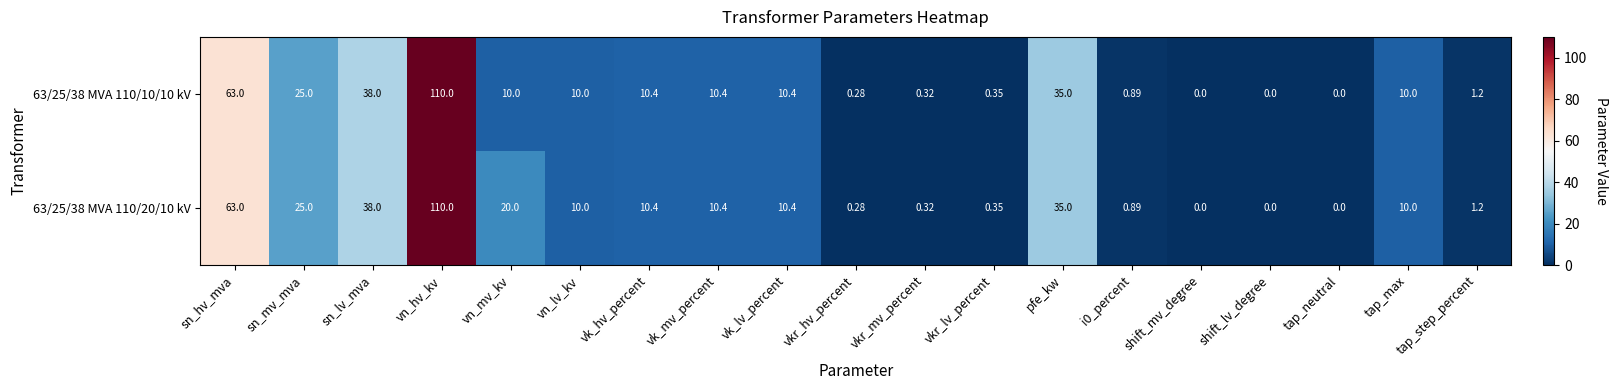

At which label does 63/25/38 MVA 110/20/10 kV first exceed 10?

sn_hv_mva